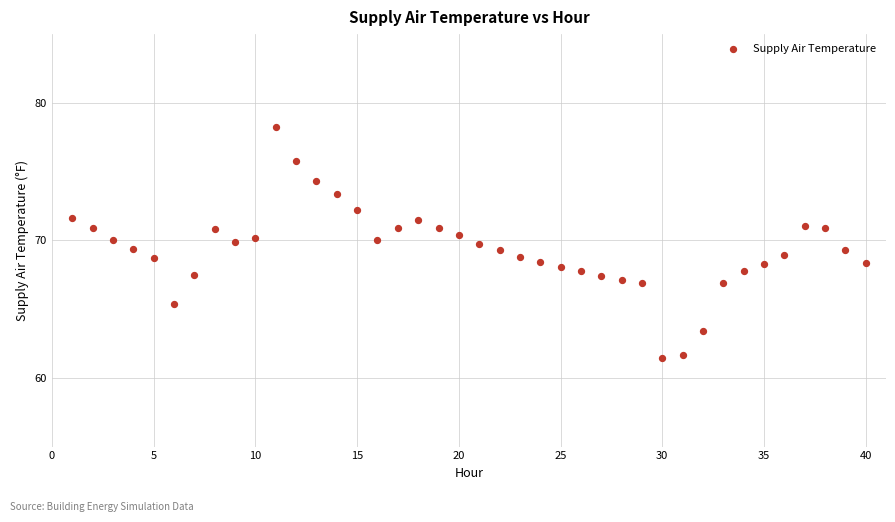

What is the range of Y values (max minus min)?

16.8